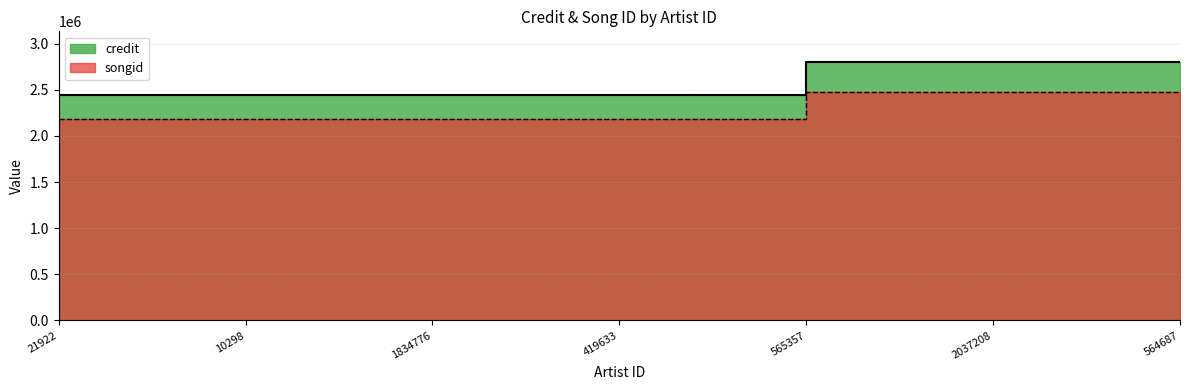

Reading right to left, transcribe all the data shown in this chart.

credit: 564687=2797950	2037208=2797950	565357=2797950	419633=2440177	1834776=2440177	10298=2440177	21922=2440177
songid: 564687=2474300	2037208=2474300	565357=2474300	419633=2178499	1834776=2178499	10298=2178499	21922=2178499